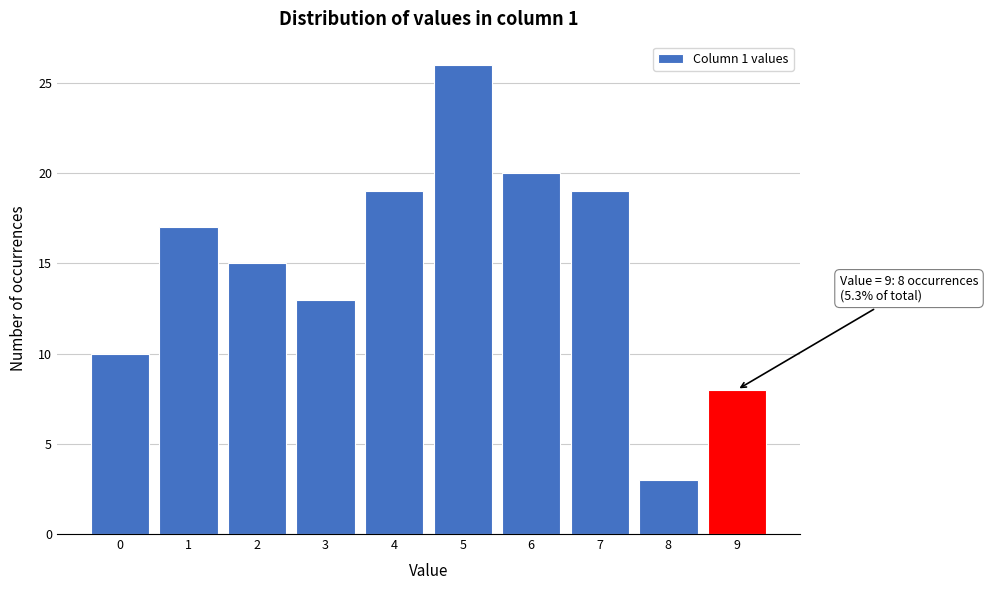

Reading right to left, transcribe all the data shown in this chart.

8	3	19	20	26	19	13	15	17	10